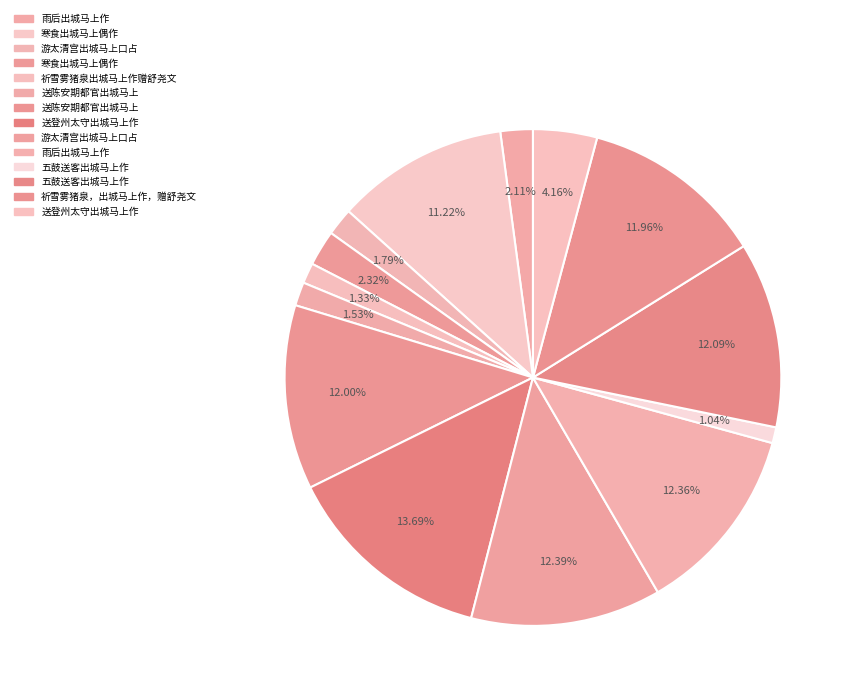

What is the largest slice in the pie chart?

送登州太守出城马上作